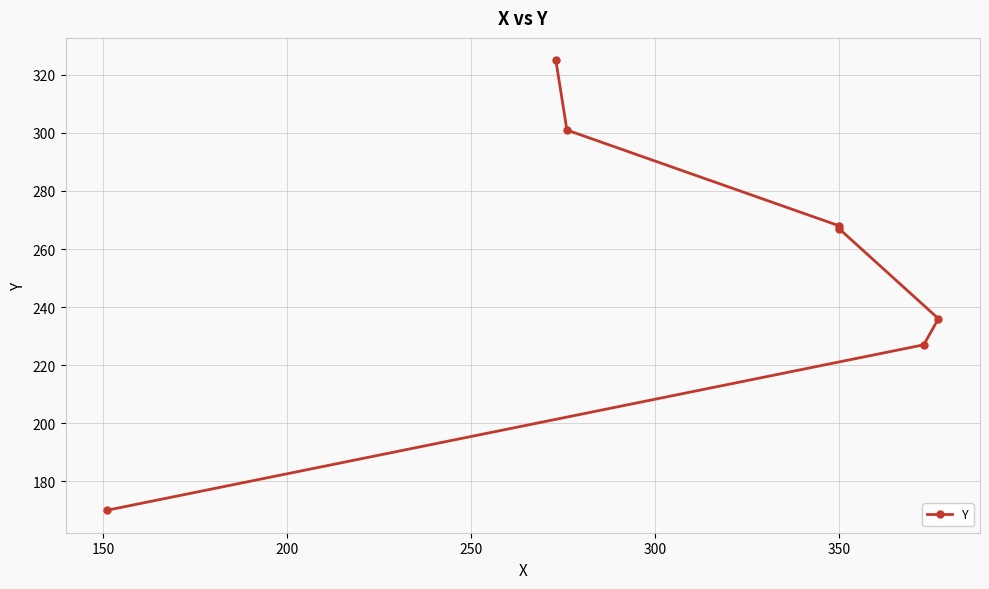

What is the difference between the second highest and second lowest values?

74